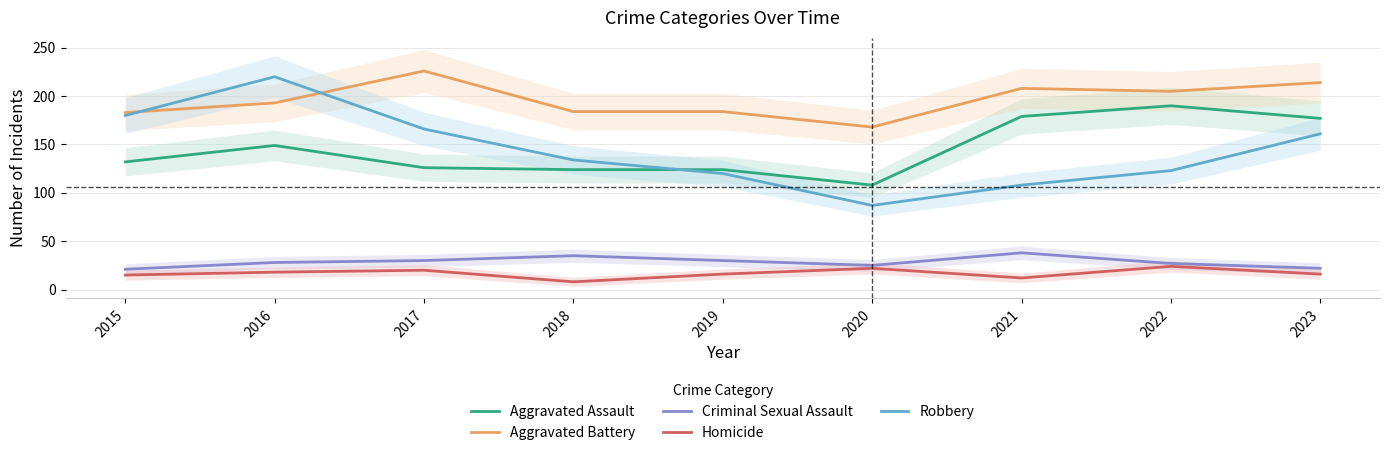

What are all the series names shown in the legend?

Aggravated Assault, Aggravated Battery, Criminal Sexual Assault, Homicide, Robbery